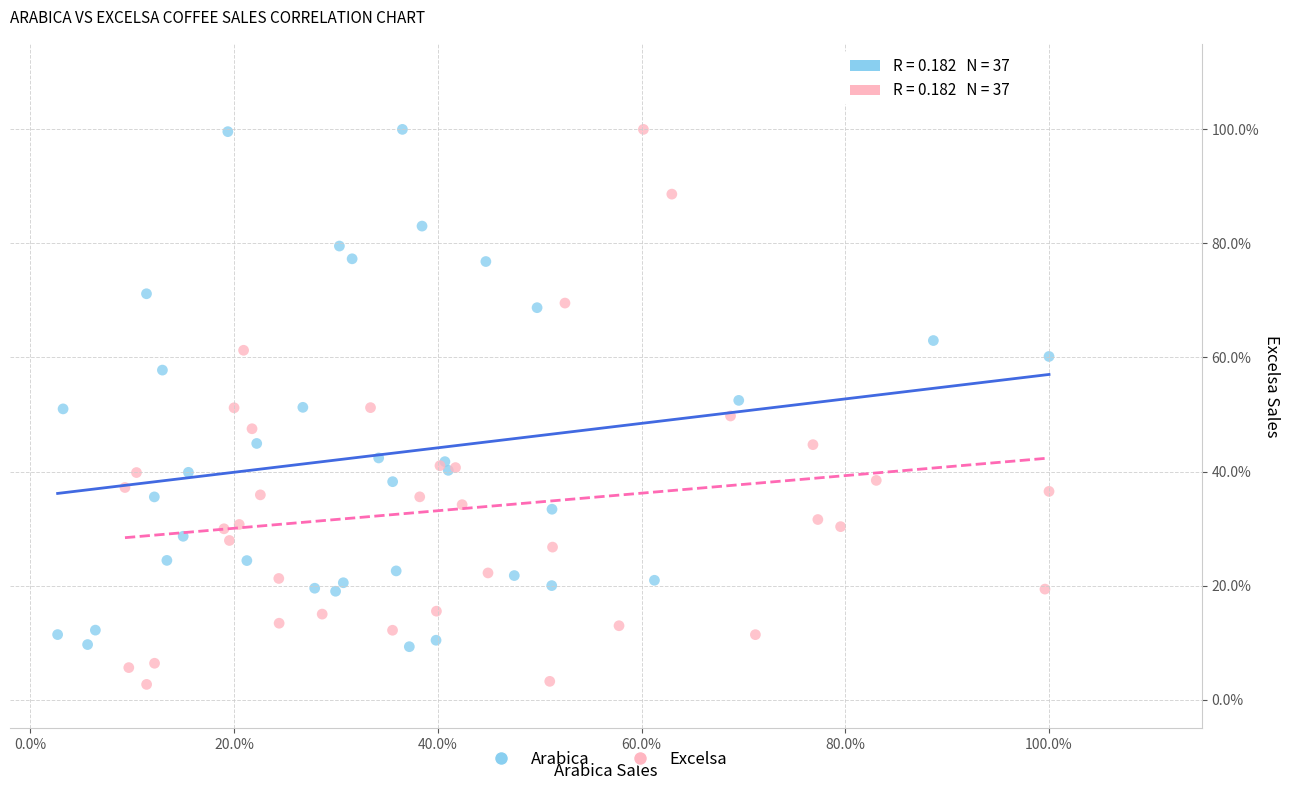

Which series has the largest Y range (max minus min)?

Excelsa